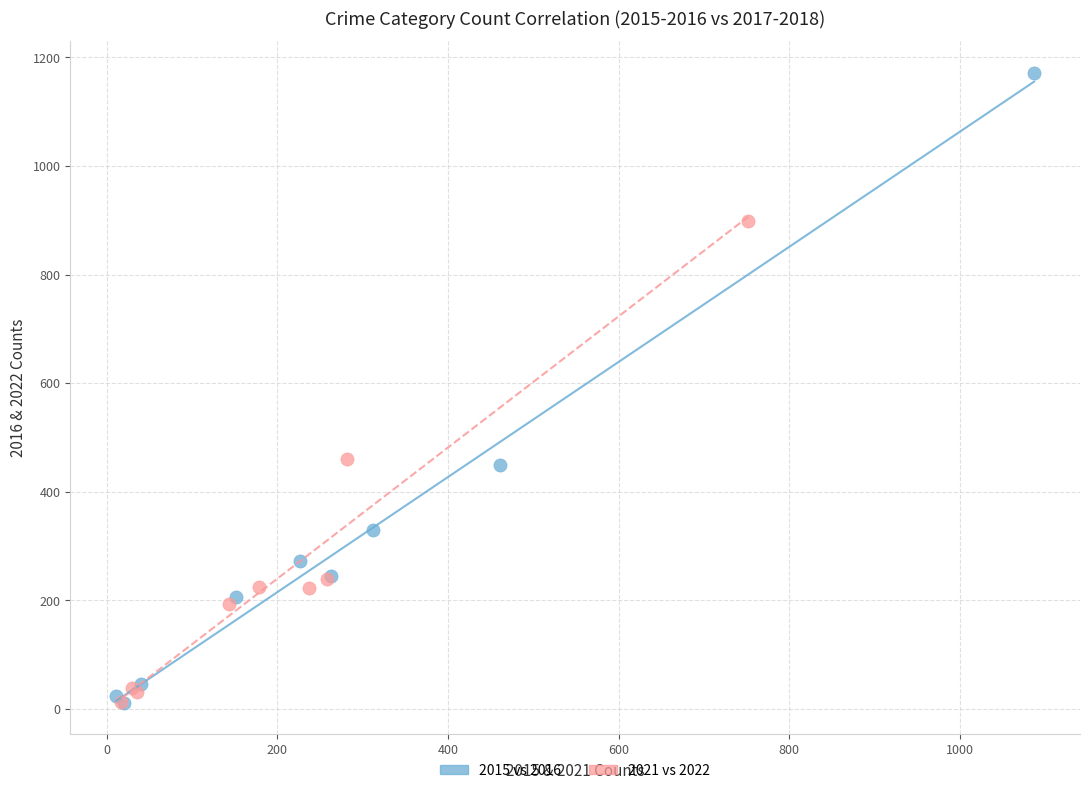

What are all the series names shown in the legend?

2015 vs 2016, 2021 vs 2022